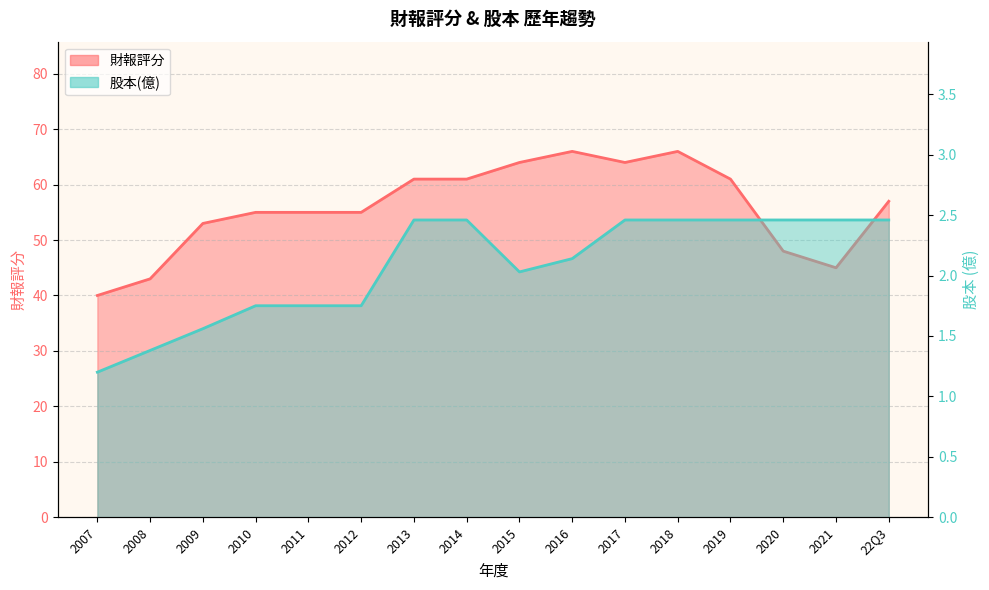

Between 2007 and 2013, which series saw the biggest shift?

財報評分